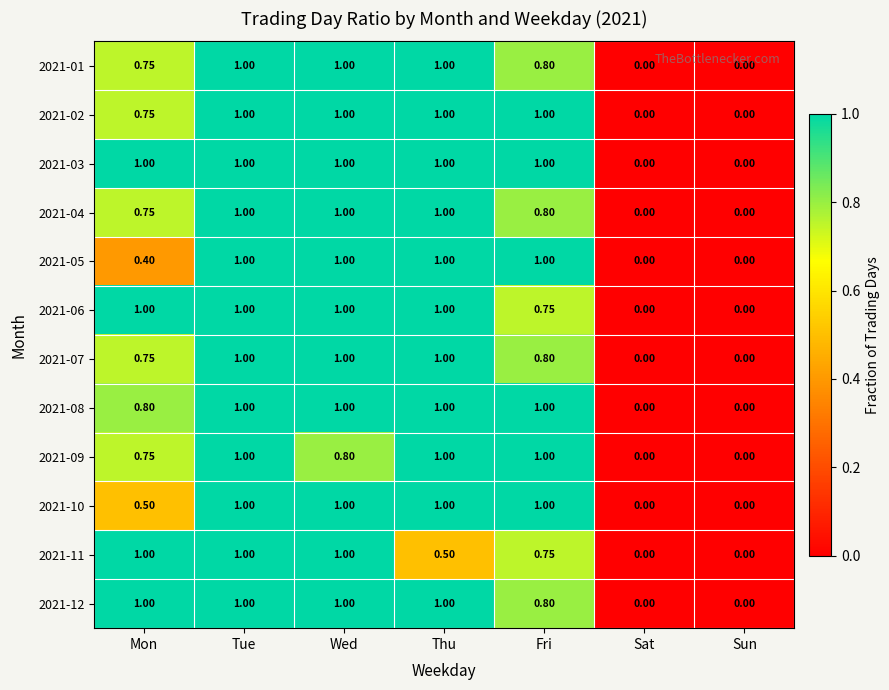

Is the value of 2021-08 at Wed greater than the value of 2021-05 at Mon?

Yes